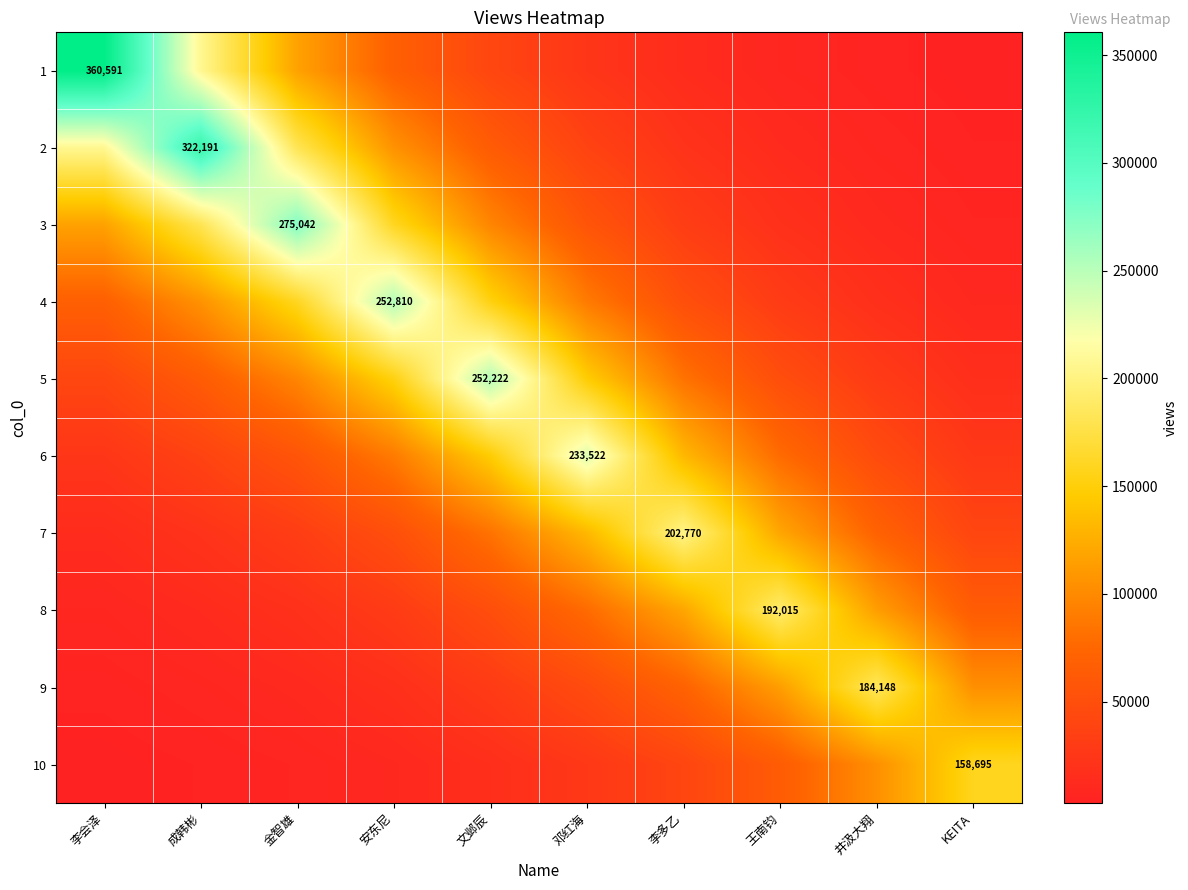

Which series changed the most between 李多乙 and KEITA?

7